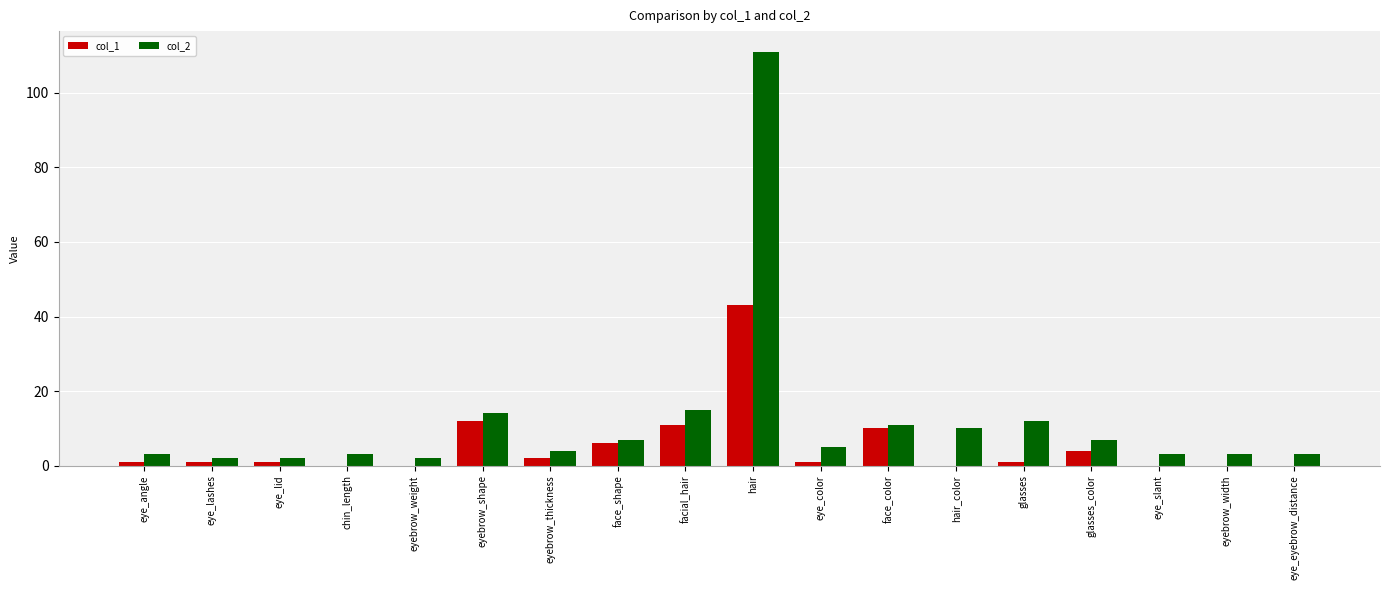

The value of col_1 at eye_eyebrow_distance is 0. True or false?

True